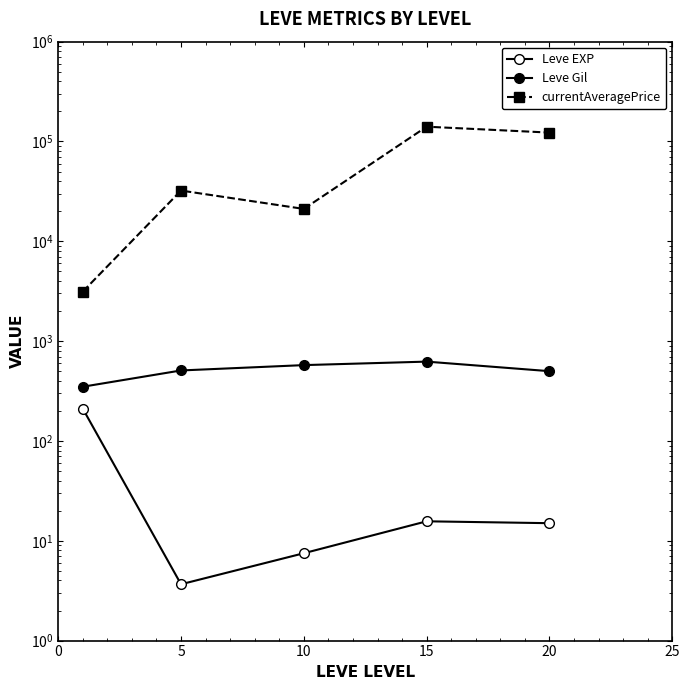

At how many categories does at least one series exceed 67069?

2